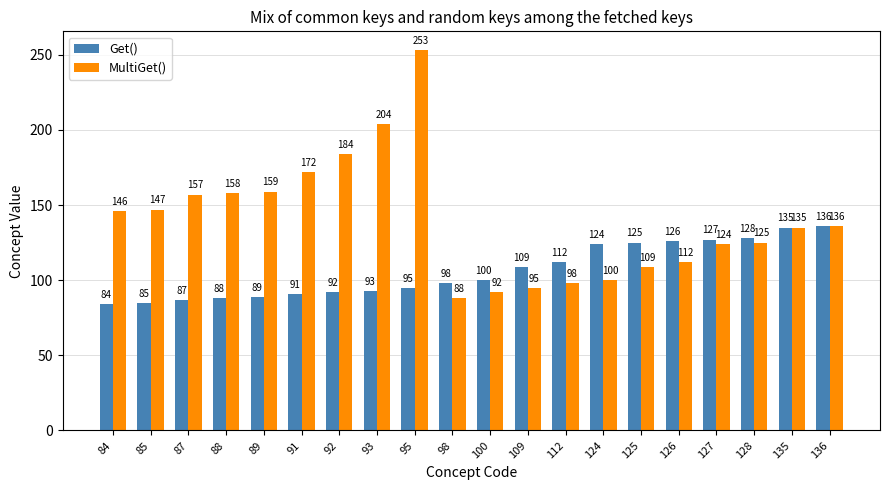

What is the sum of the MultiGet() values at 88 and 109?

253